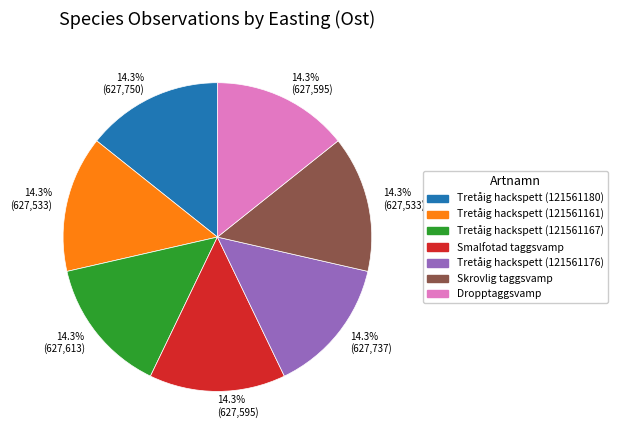

Is there any slice that represents more than half of the pie?

No